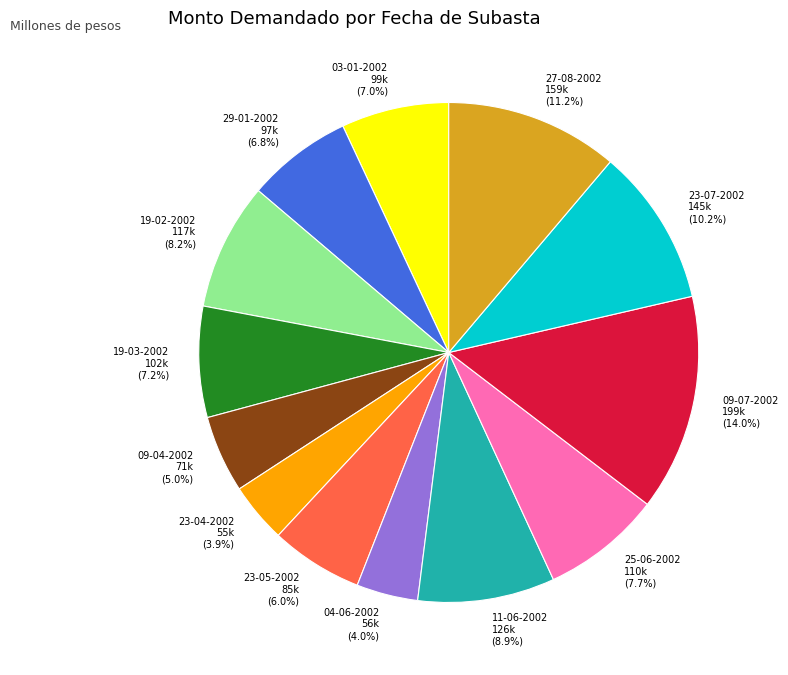

How many segments does this pie chart have?

13